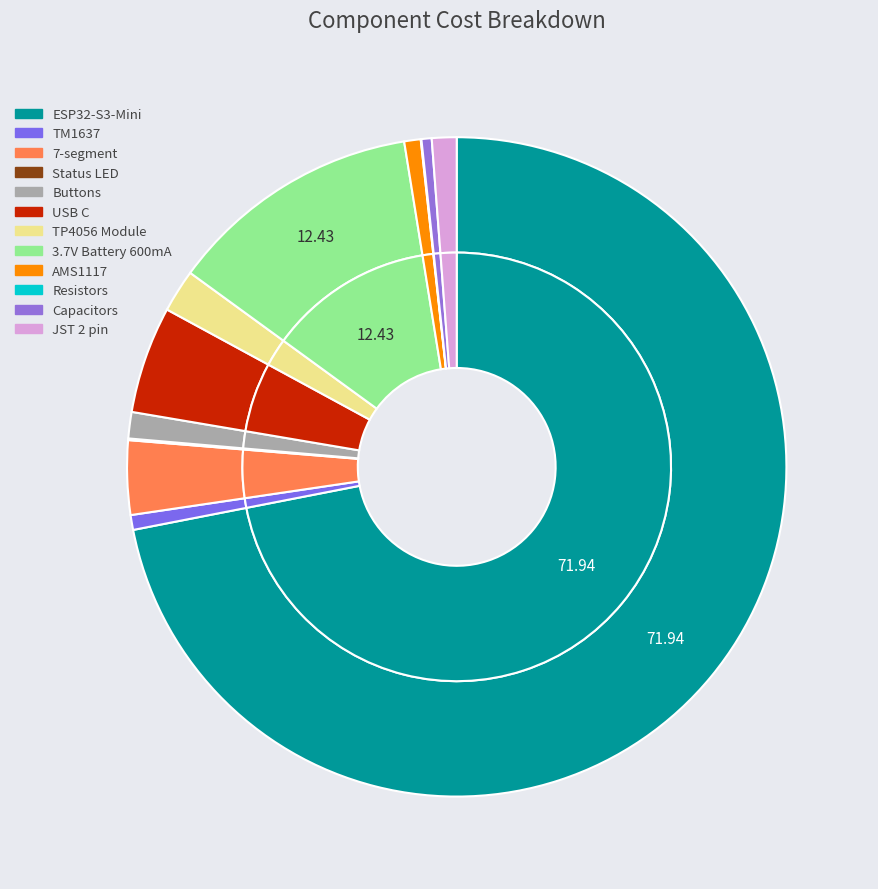

To the nearest percent, what is the average slice percentage?

8%